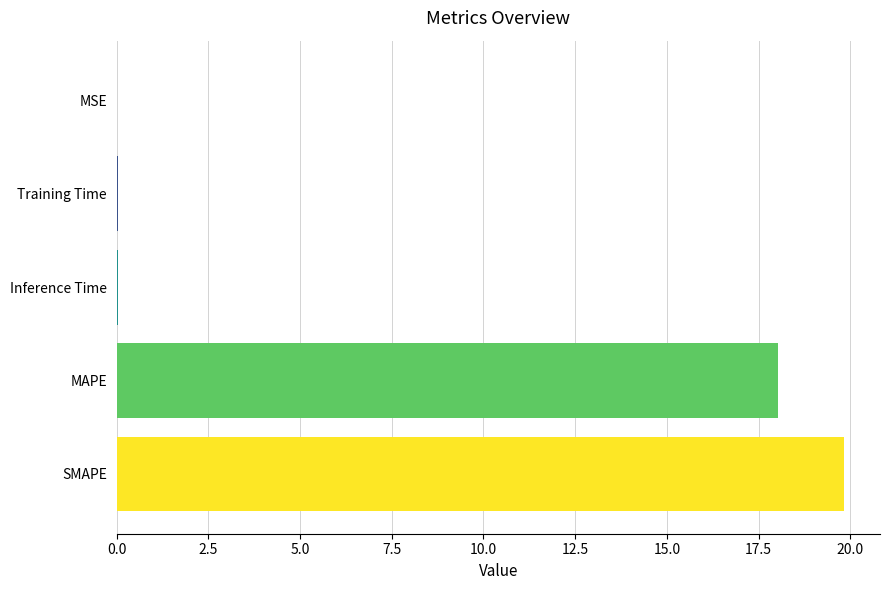

What is the sum of all values?

38.0